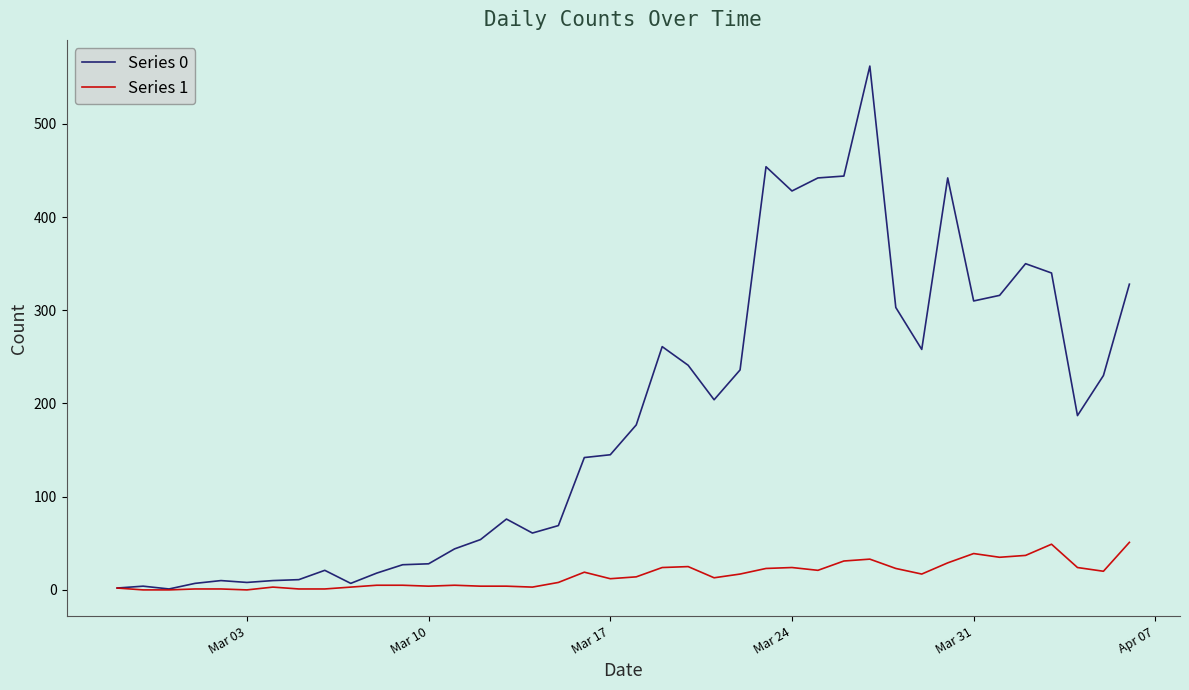

At how many categories does at least one series exceed 281?

12